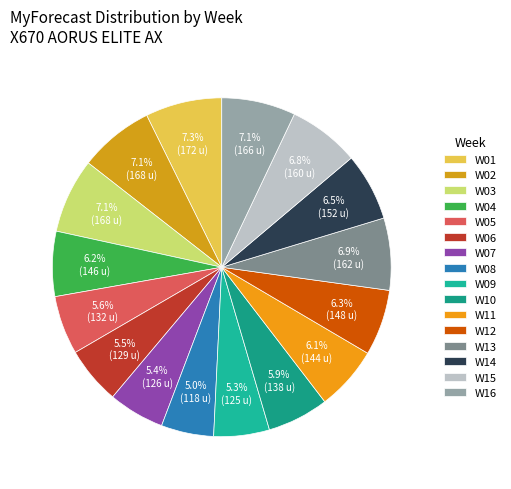

How many segments does this pie chart have?

16